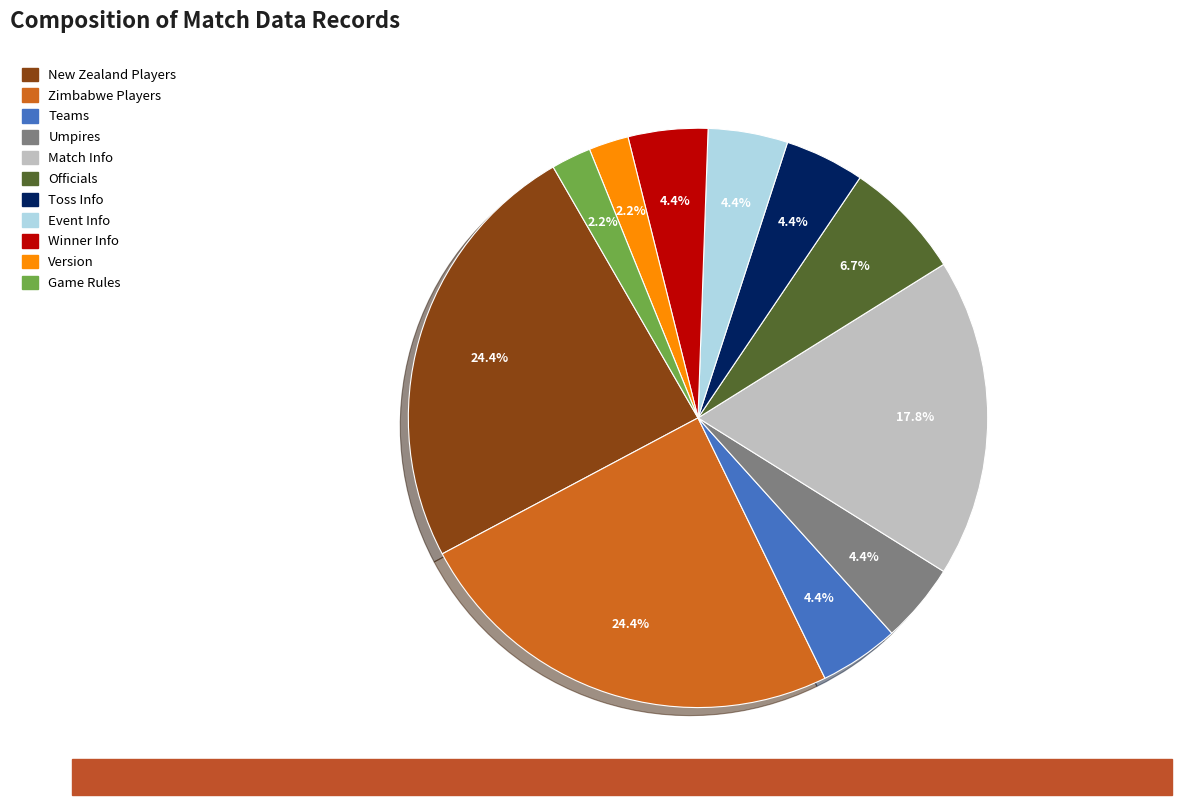

Is there any slice that represents more than half of the pie?

No